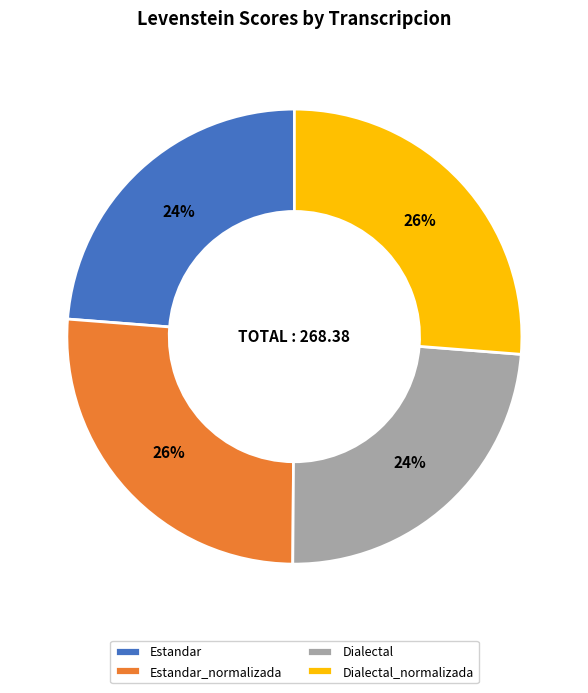

To the nearest percent, what is the combined percentage of Estandar_normalizada and Estandar?

50%